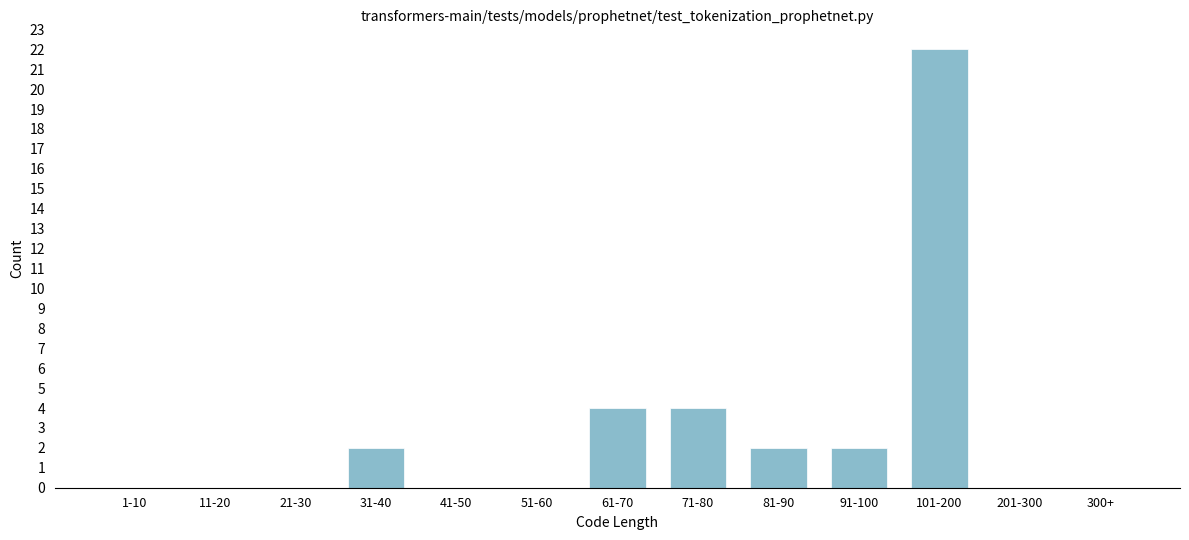

Reading left to right, transcribe all the data shown in this chart.

1-10=0	11-20=0	21-30=0	31-40=2	41-50=0	51-60=0	61-70=4	71-80=4	81-90=2	91-100=2	101-200=22	201-300=0	300+=0